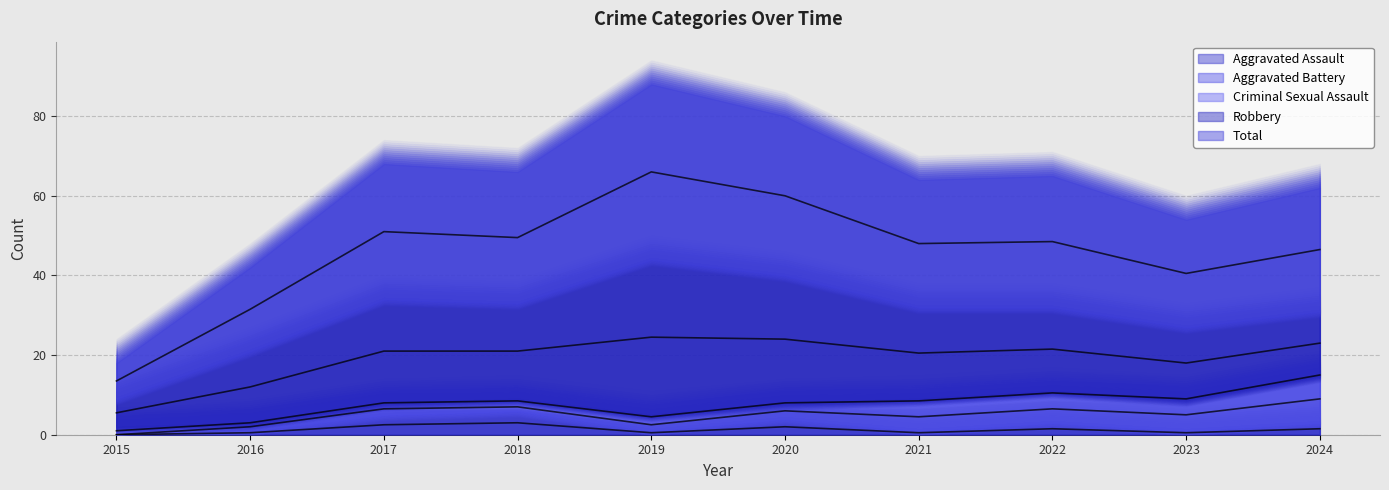

List the labels in order of Aggravated Assault value, smallest first.

2015, 2016, 2019, 2021, 2023, 2022, 2024, 2020, 2017, 2018